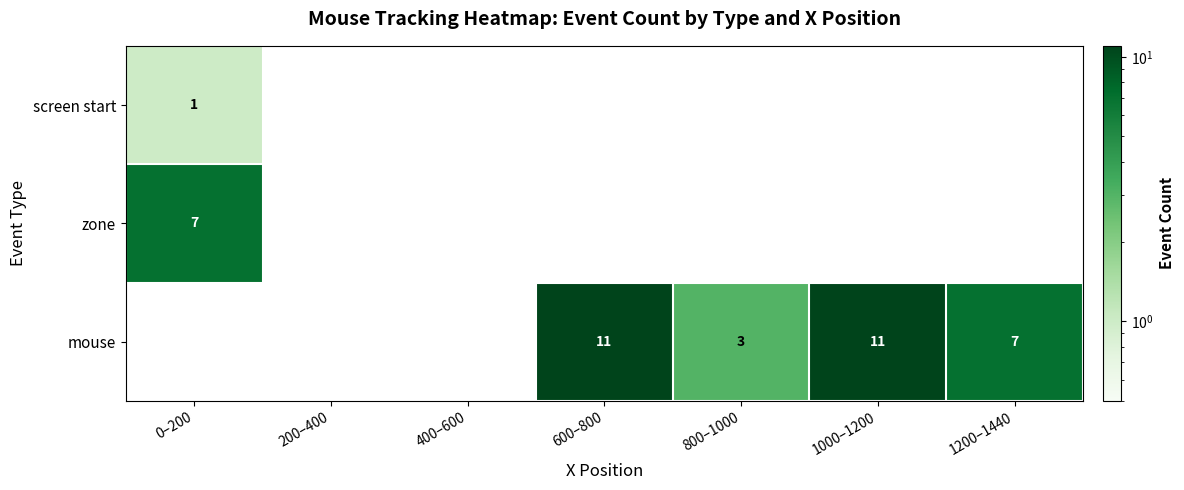

At how many categories does at least one series exceed 7?

2